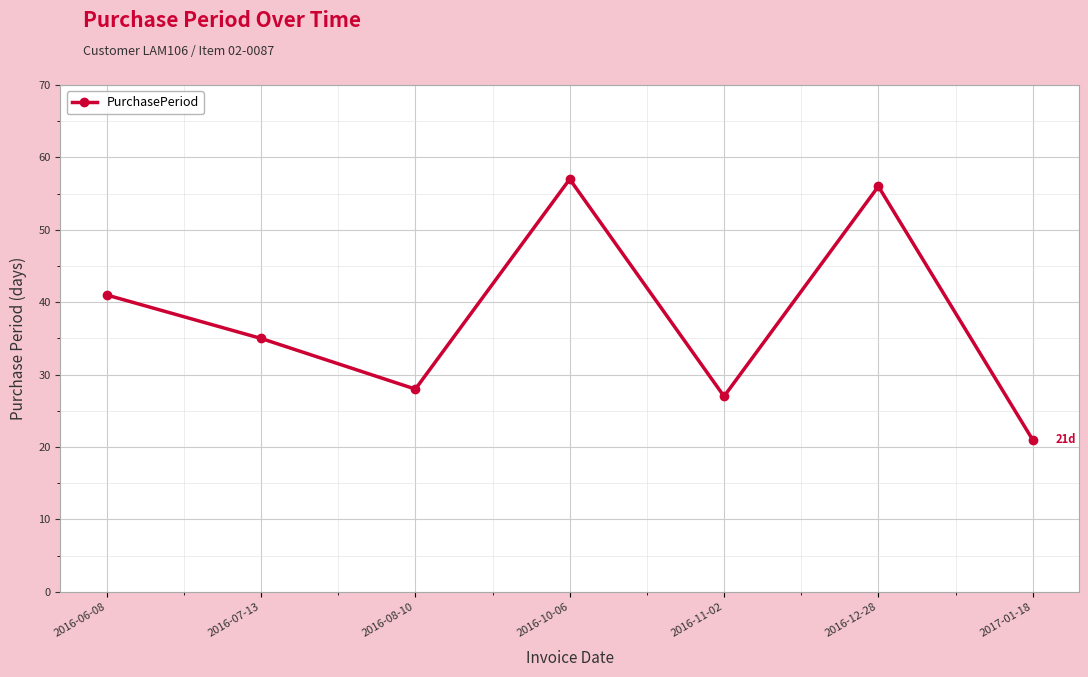

How many lines are shown in the chart?

1